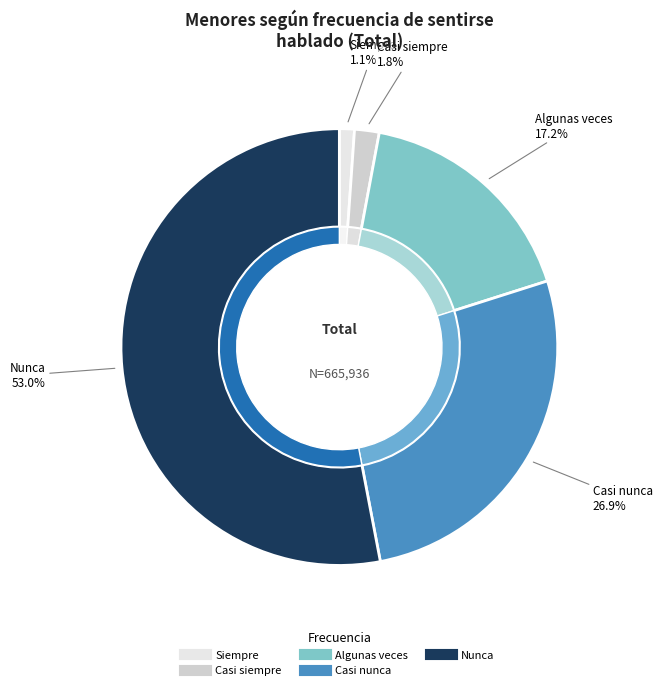

Is it true that Nunca is 53% of the pie?

True